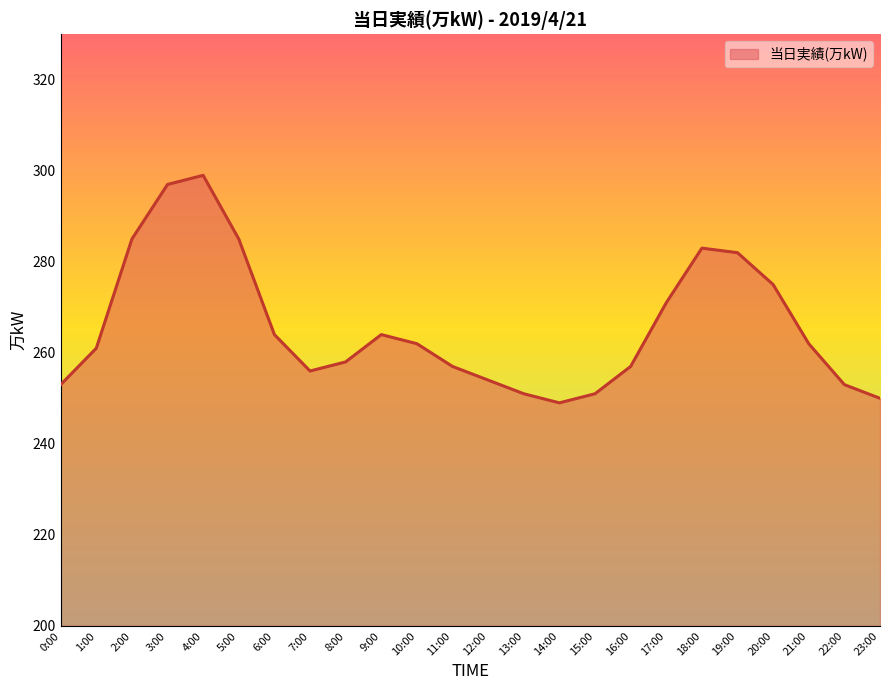

Reading right to left, list all the values displayed in this chart.

23:00=250	22:00=253	21:00=262	20:00=275	19:00=282	18:00=283	17:00=271	16:00=257	15:00=251	14:00=249	13:00=251	12:00=254	11:00=257	10:00=262	9:00=264	8:00=258	7:00=256	6:00=264	5:00=285	4:00=299	3:00=297	2:00=285	1:00=261	0:00=253